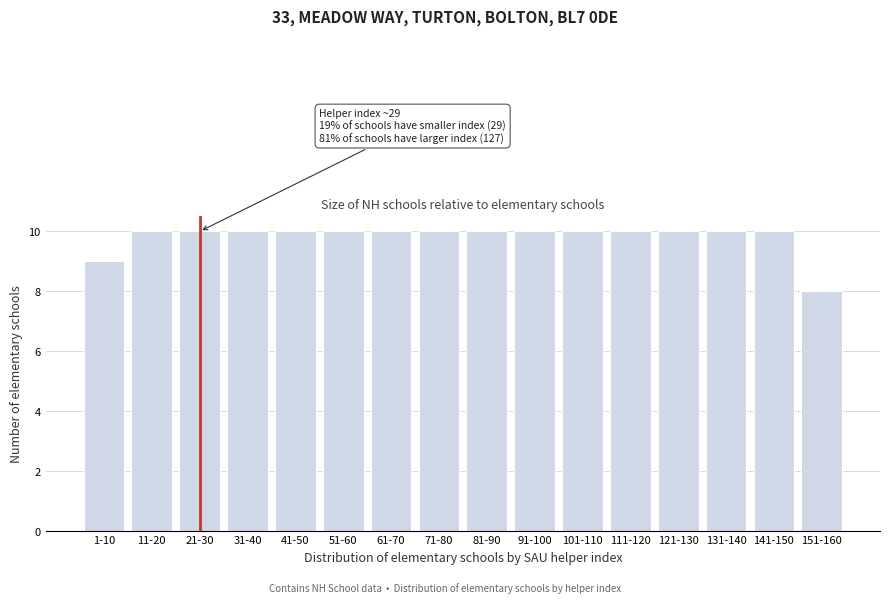

Reading right to left, transcribe all the data shown in this chart.

151-160=8	141-150=10	131-140=10	121-130=10	111-120=10	101-110=10	91-100=10	81-90=10	71-80=10	61-70=10	51-60=10	41-50=10	31-40=10	21-30=10	11-20=10	1-10=9